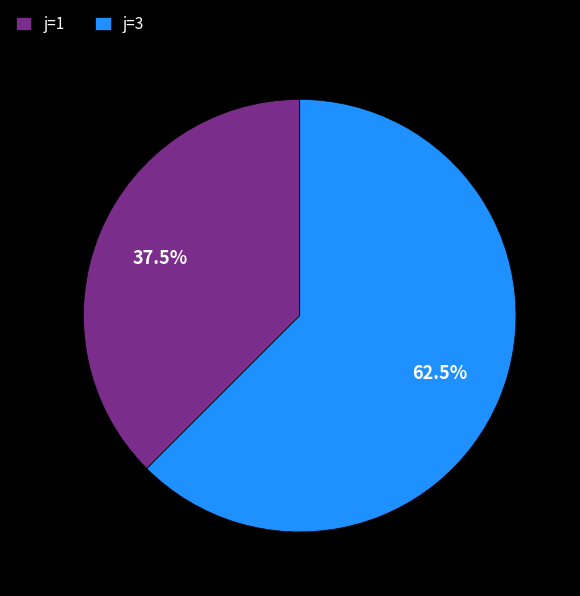

Between j=3 and j=1, which is larger?

j=3